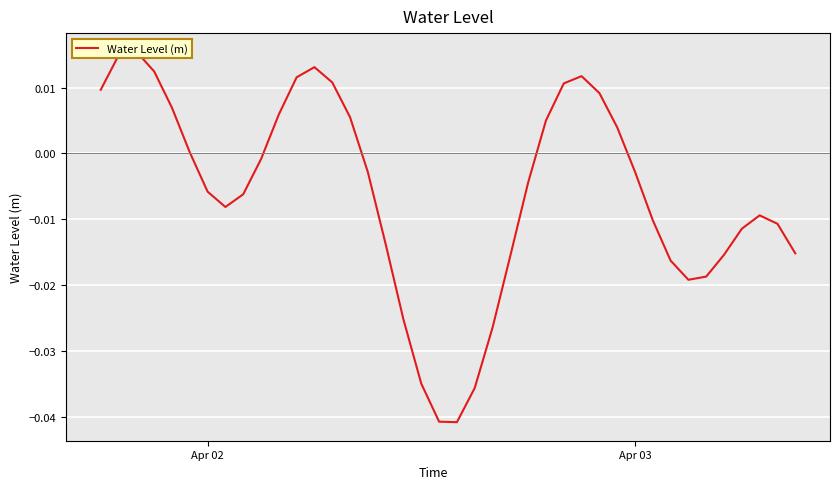

True or false: the data has more than 0 interior local peaks.

True